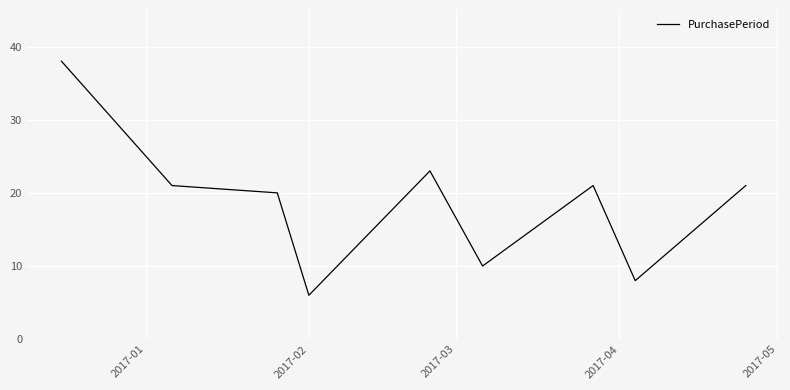

Reading right to left, what are all the values shown in this chart?

21	8	21	10	23	6	20	21	38